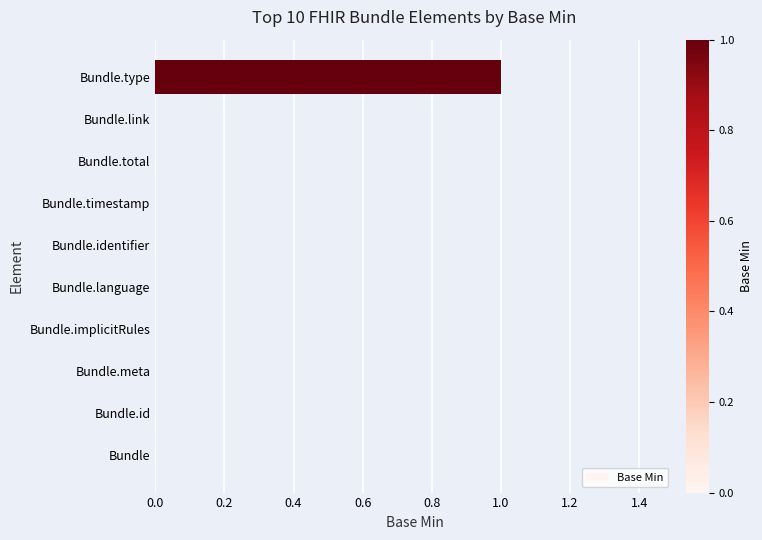

Reading bottom to top, what are all the values shown in this chart?

Bundle=0	Bundle.id=0	Bundle.meta=0	Bundle.implicitRules=0	Bundle.language=0	Bundle.identifier=0	Bundle.timestamp=0	Bundle.total=0	Bundle.link=0	Bundle.type=1